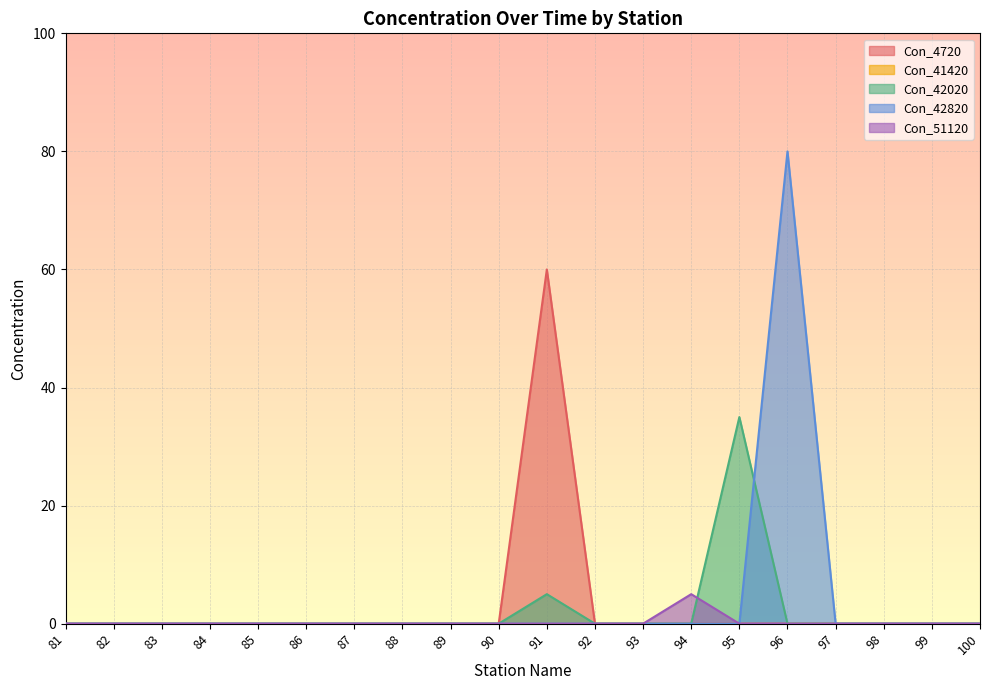

Count the Con_51120 values in the range 0 to 1.

19